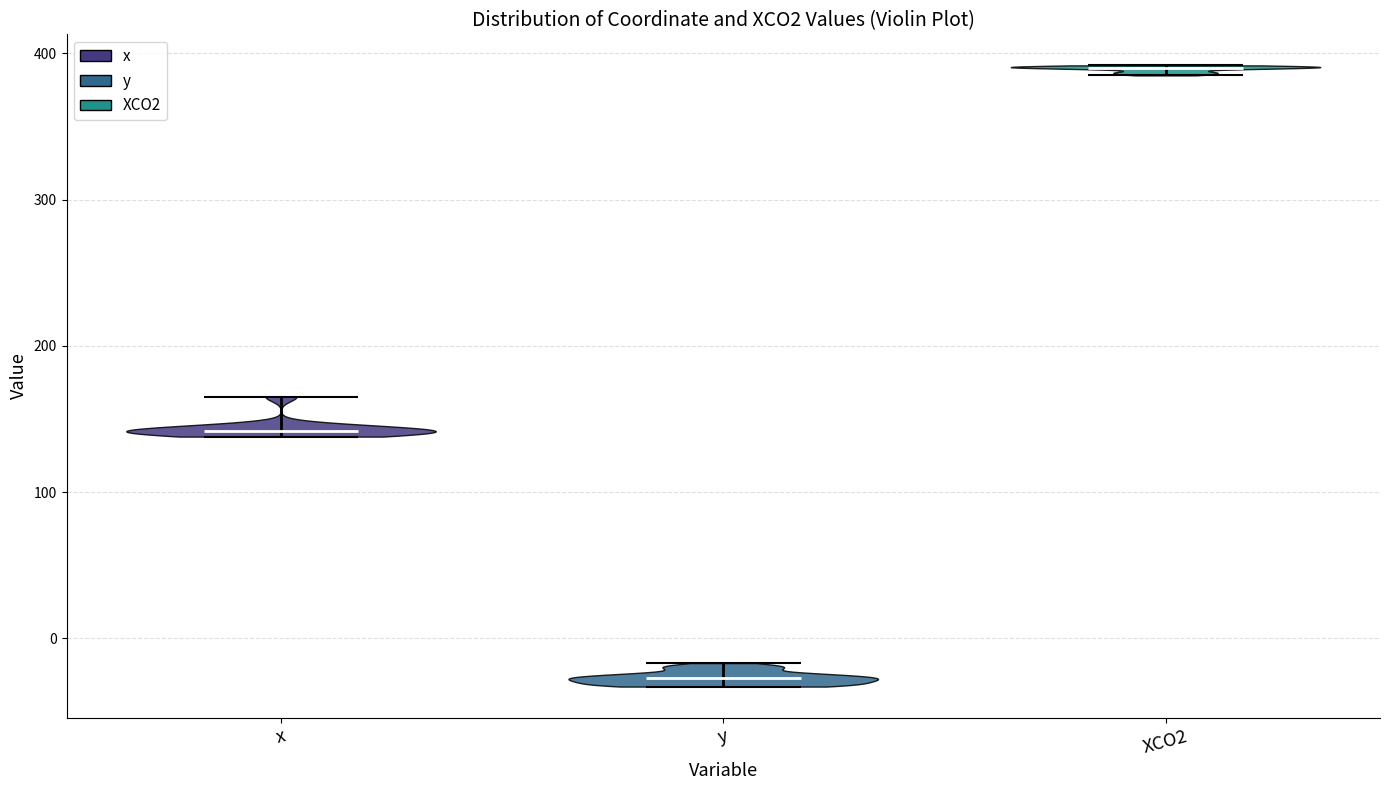

Reading left to right, read every violin against the y-axis: where its median line is, and the lowest and highest points it reaches. The values are not printed on the chart, so give them approximately, as read against the axis.

x: median line 140, lowest point 140, highest point 170
y: median line -30, lowest point -30, highest point -20
XCO2: median line 390, lowest point 380, highest point 390